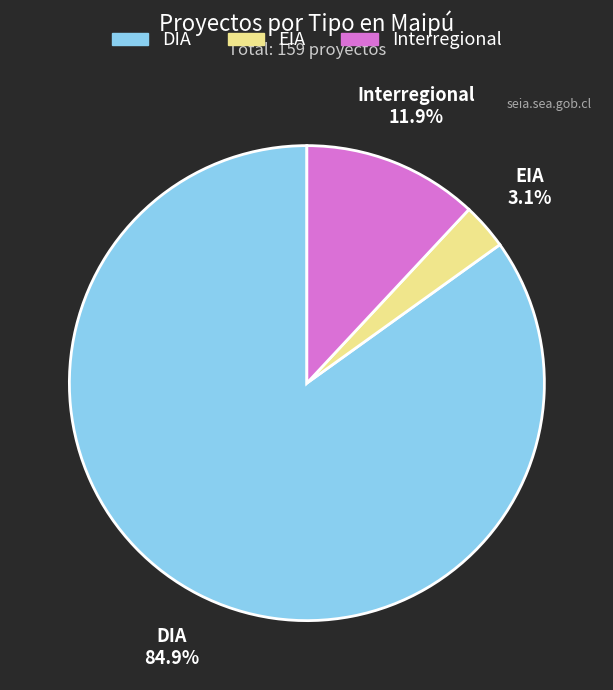

How many slices are in this pie chart?

3